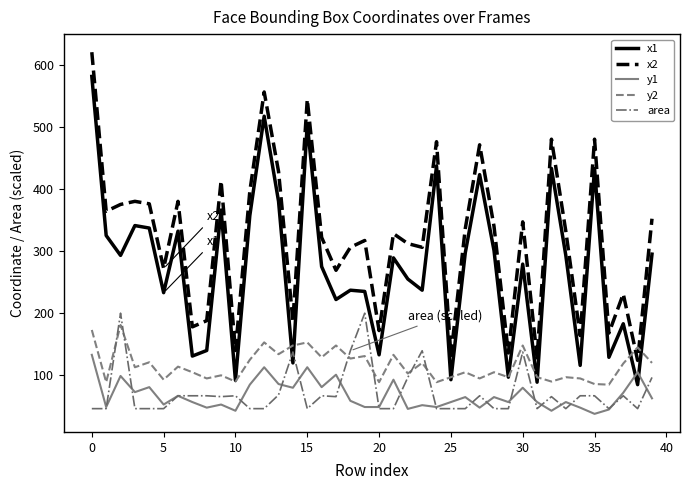

Which series has the largest total across all categories?

x2